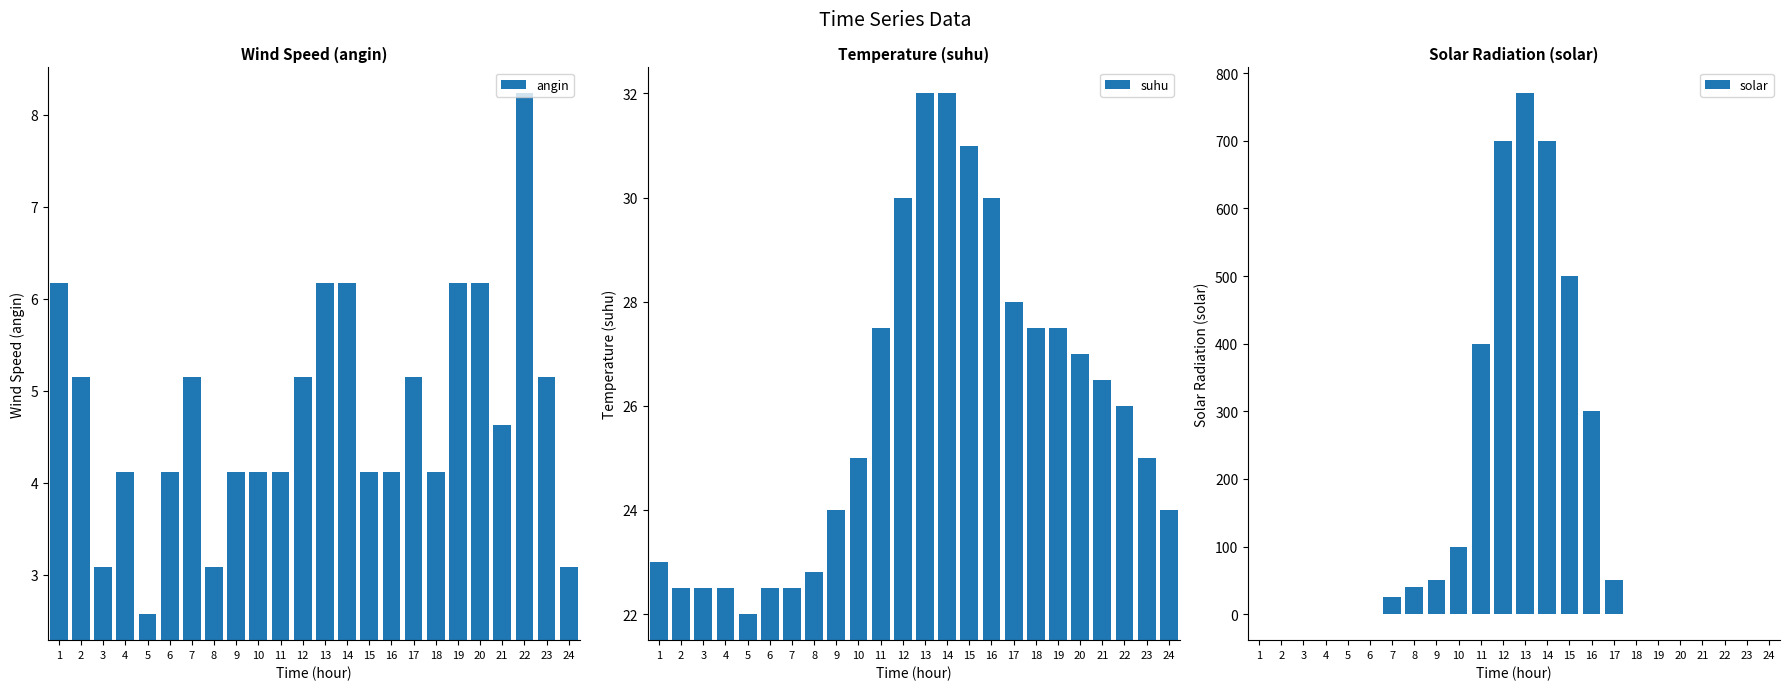

Is the value of solar at 15 greater than the value of suhu at 9?

Yes